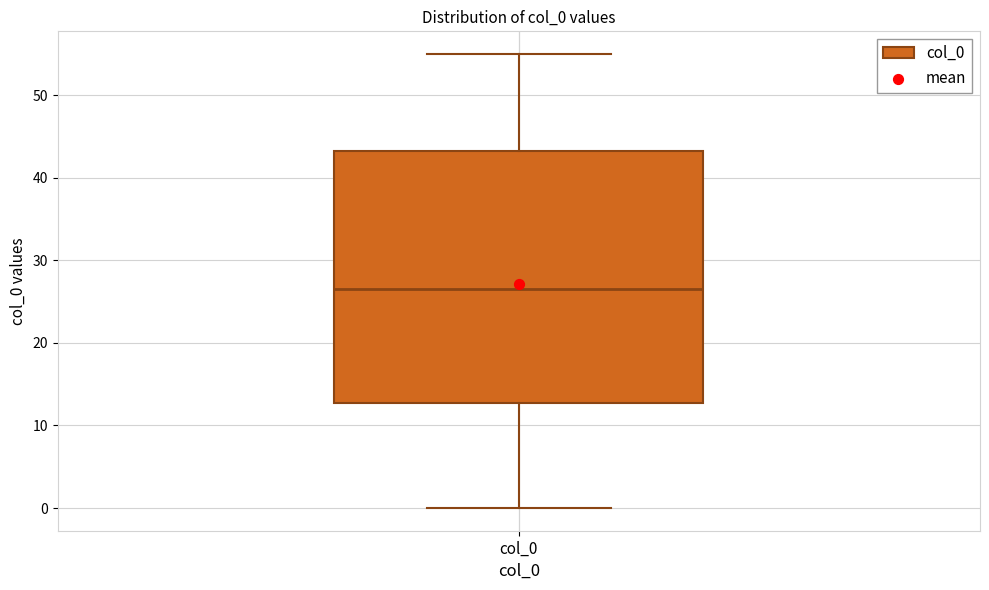

Transcribe this box plot: give where the median line is, the range the box spans, and where the two whiskers end, as read against the y-axis. The values are not printed on the chart, so give them approximately, as read against the axis.

median 27, box 13 to 43, whiskers 0 to 55